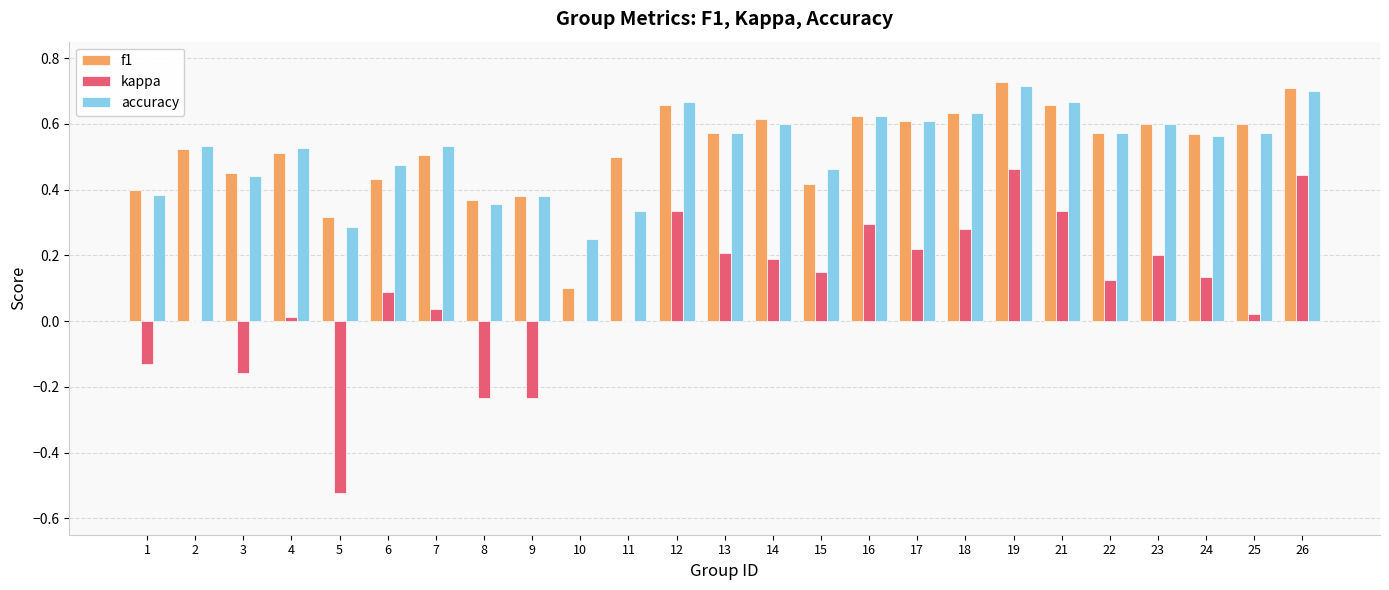

How many groups of bars are there?

25